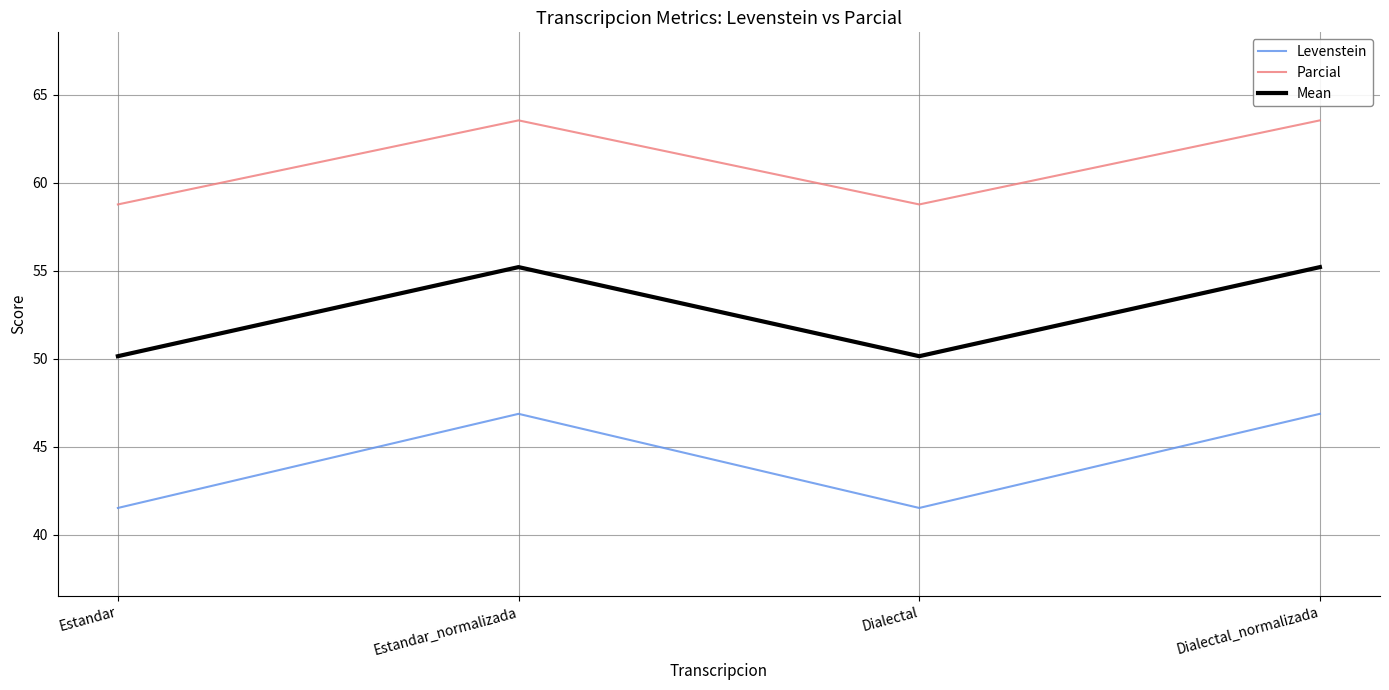

List the series in order of their peak value, lowest first.

Levenstein, Mean, Parcial